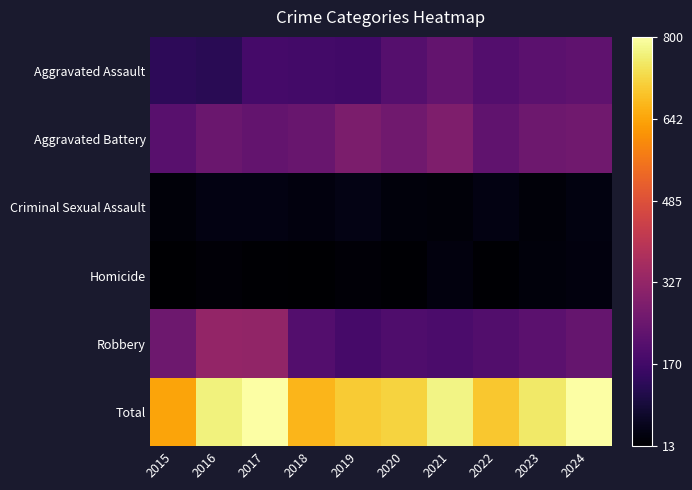

At how many categories does at least one series exceed 466?

10